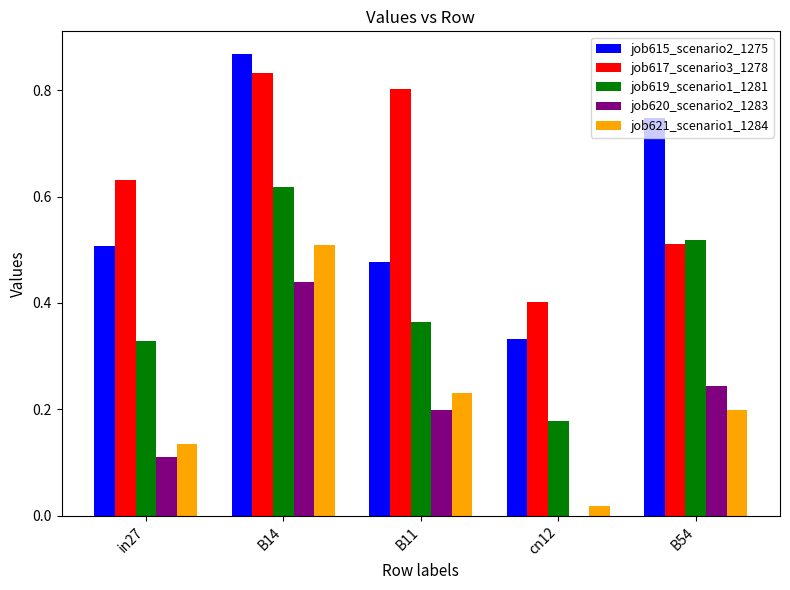

At which label is job615_scenario2_1275 closest to 0?

cn12